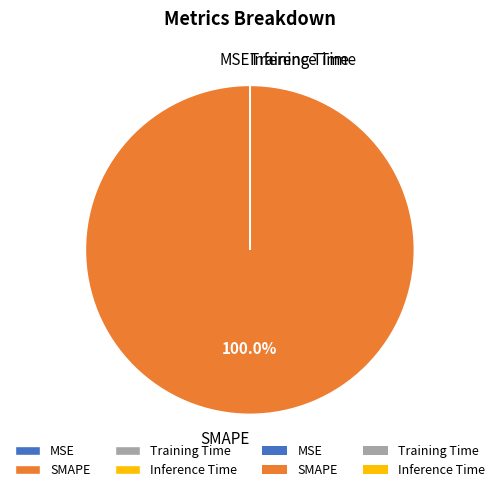

Which slice represents more than half of the pie?

SMAPE